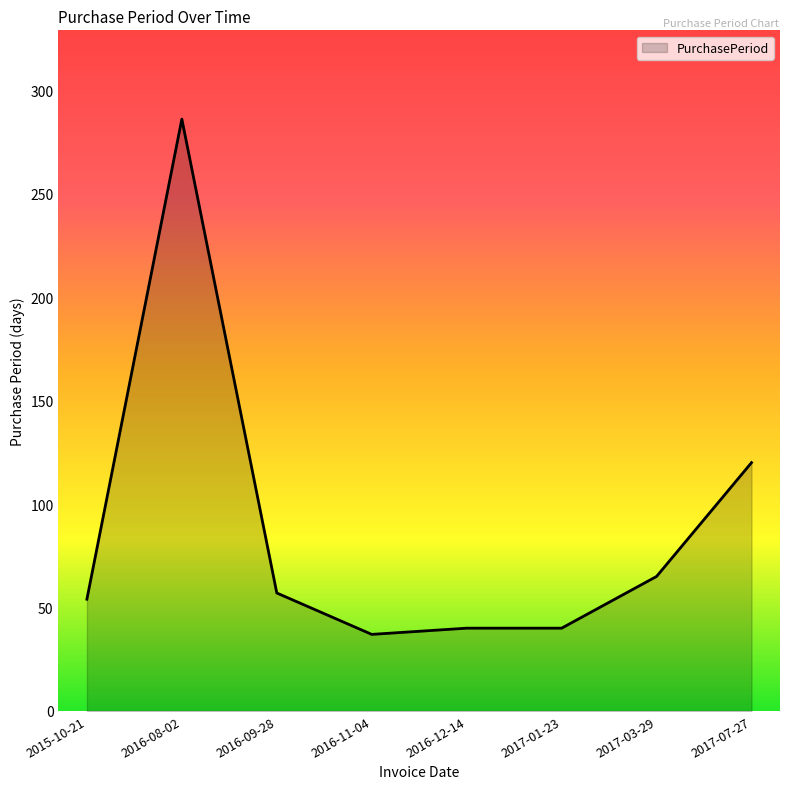

What position from the left is 2016-11-04?

4